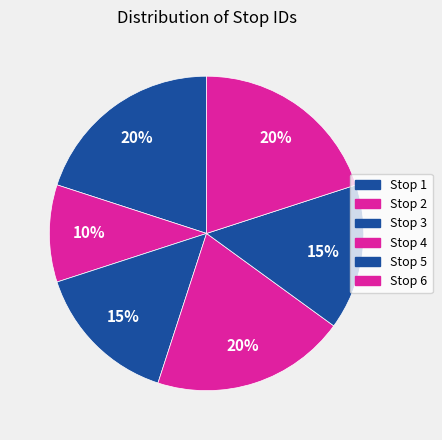

Count the number of slices in the pie.

6